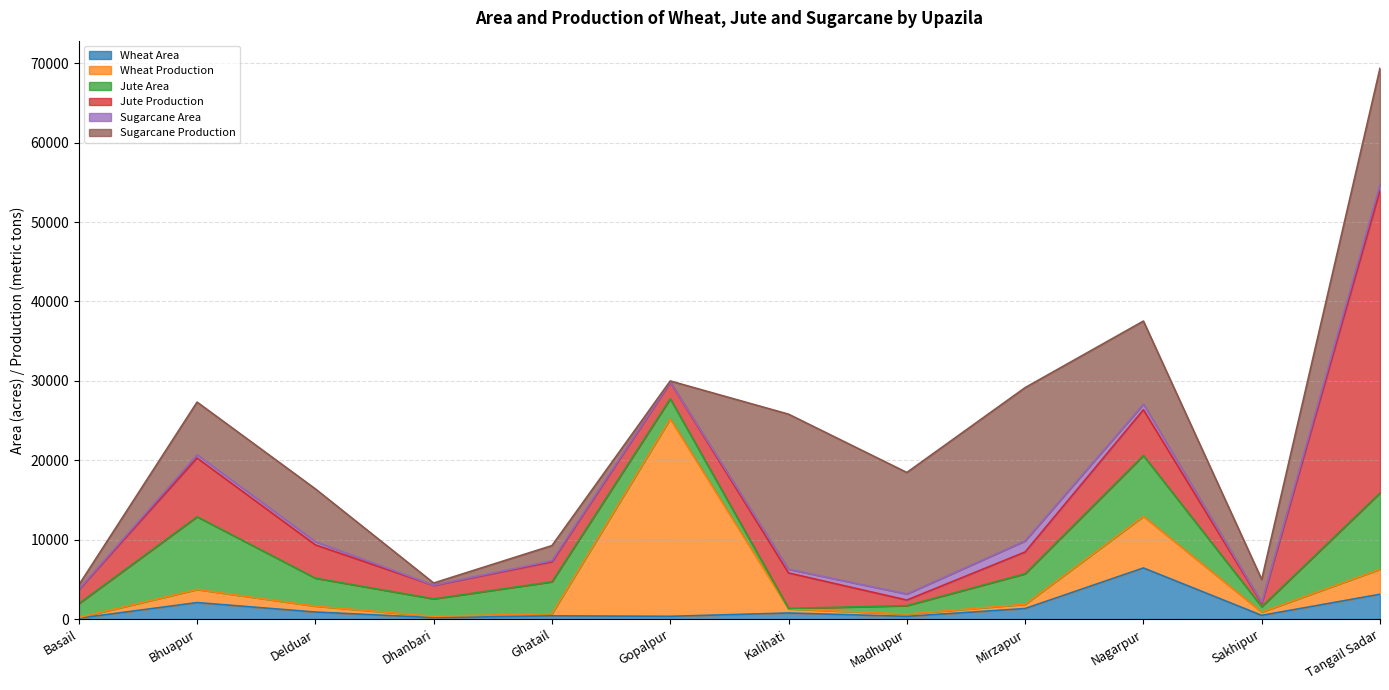

Between which two adjacent categories do Jute Area and Wheat Production first intersect?

Ghatail and Gopalpur